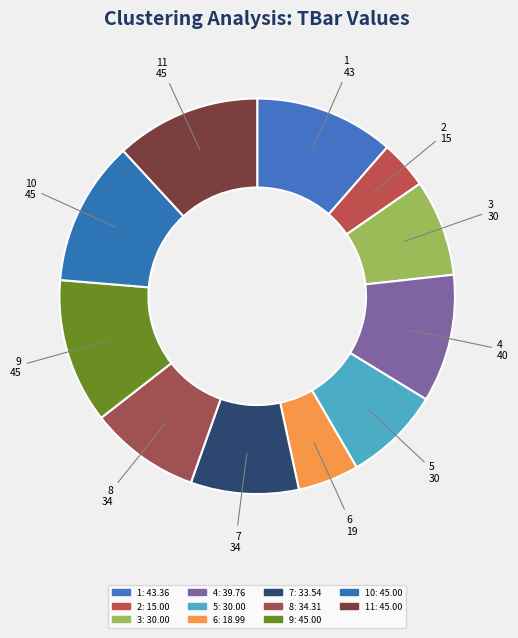

How many segments does this pie chart have?

11